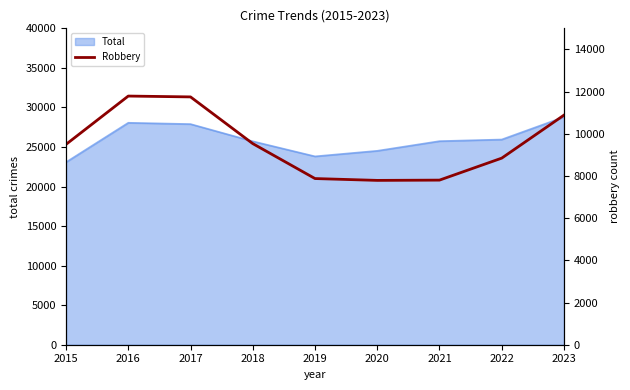

Does the chart have visible grid lines?

No